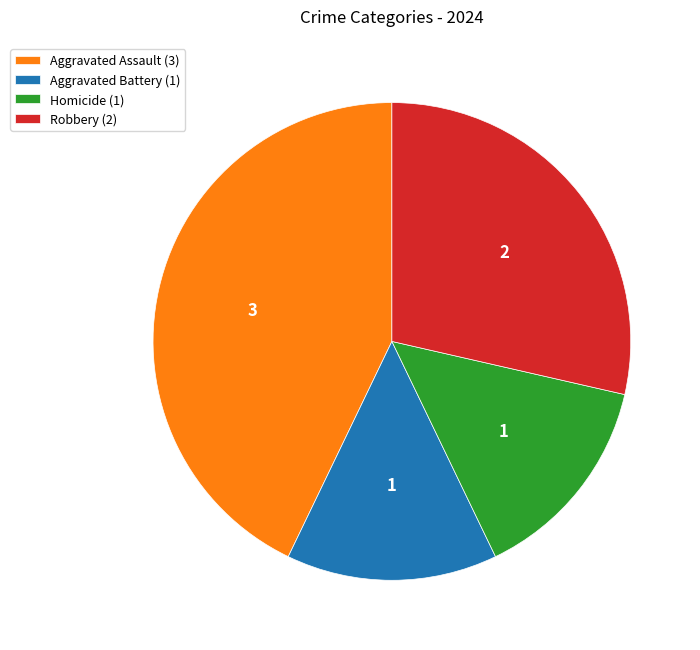

How many segments does this pie chart have?

4